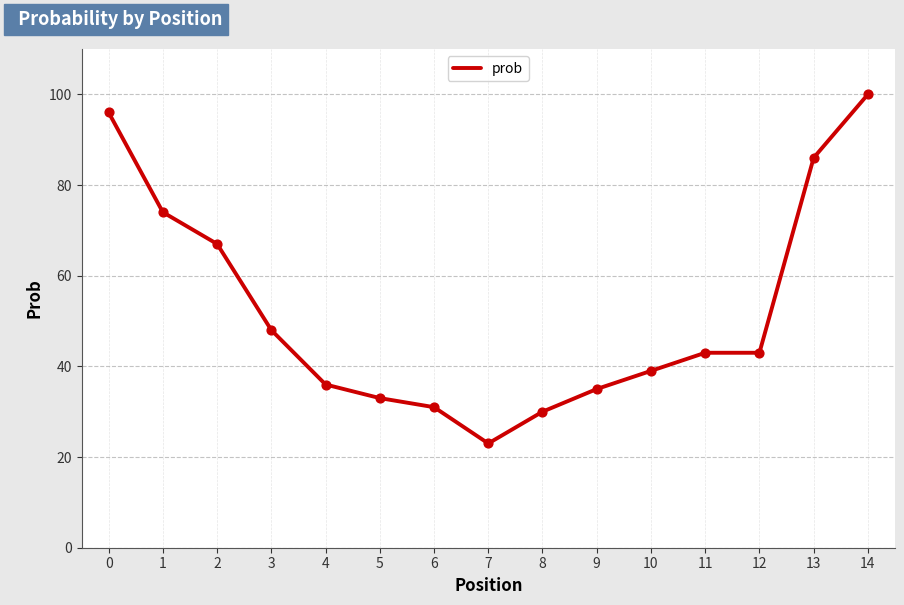

Which has a higher value, 7 or 3?

3